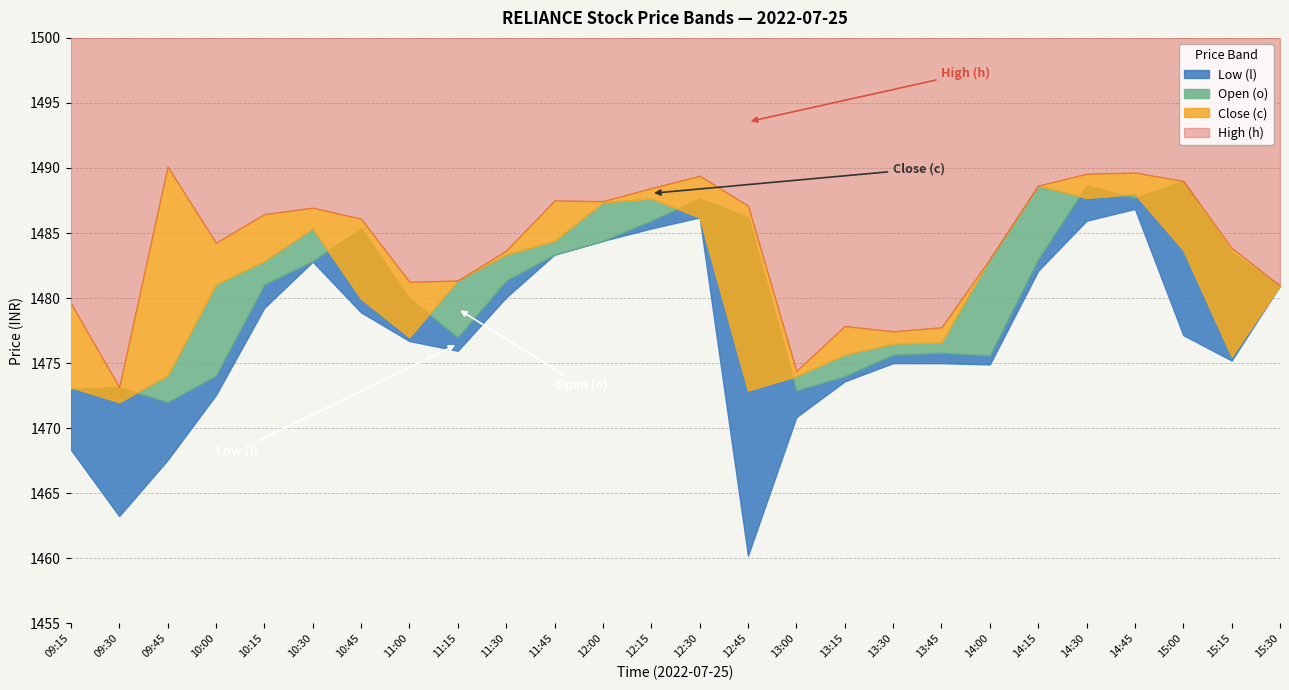

Which series has the largest range (max minus min)?

Low (l)